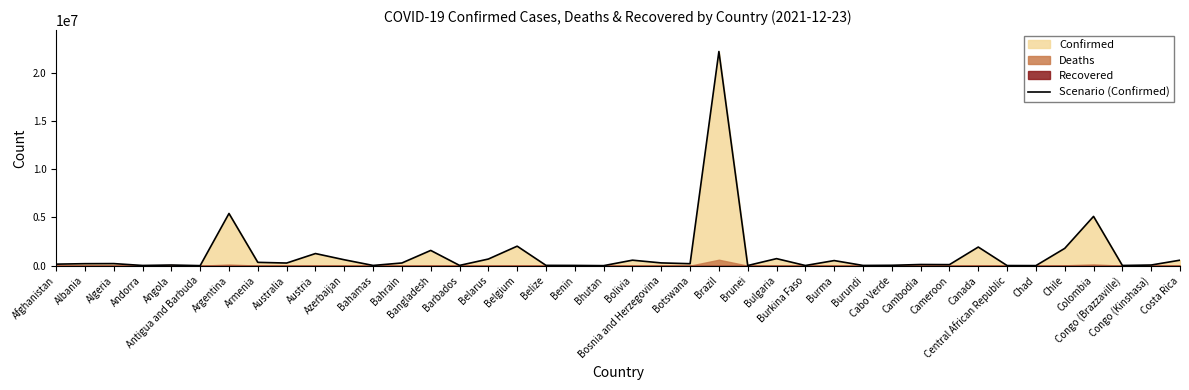

What is the maximum value shown in the chart?

22222928